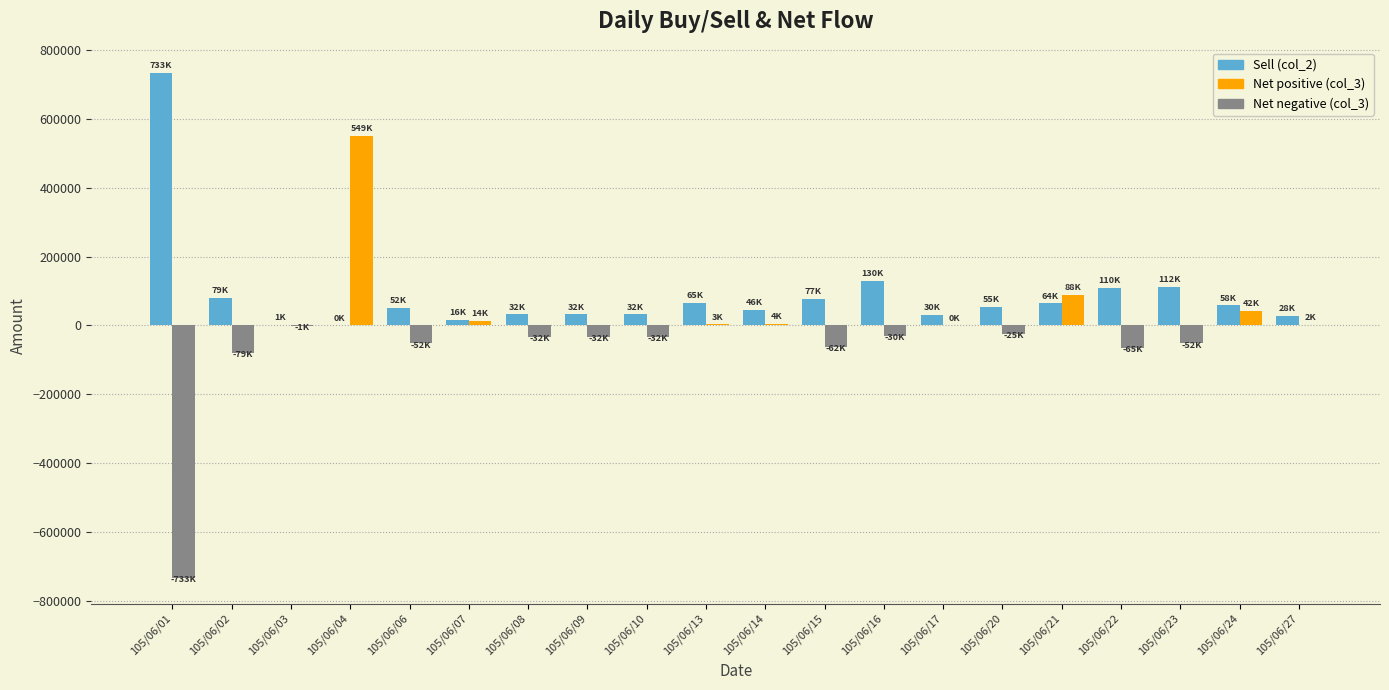

At which category is the sum across all series the highest?

105/06/04